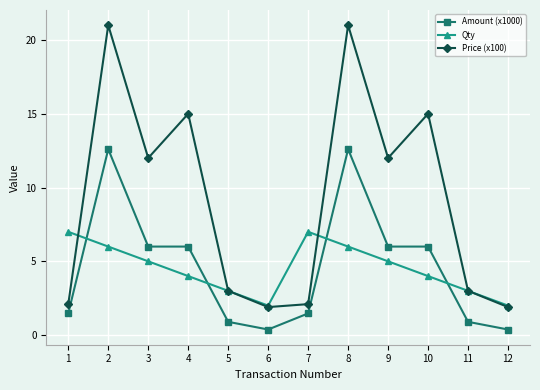

Is it true that Qty equals 6.0 at 2?

True